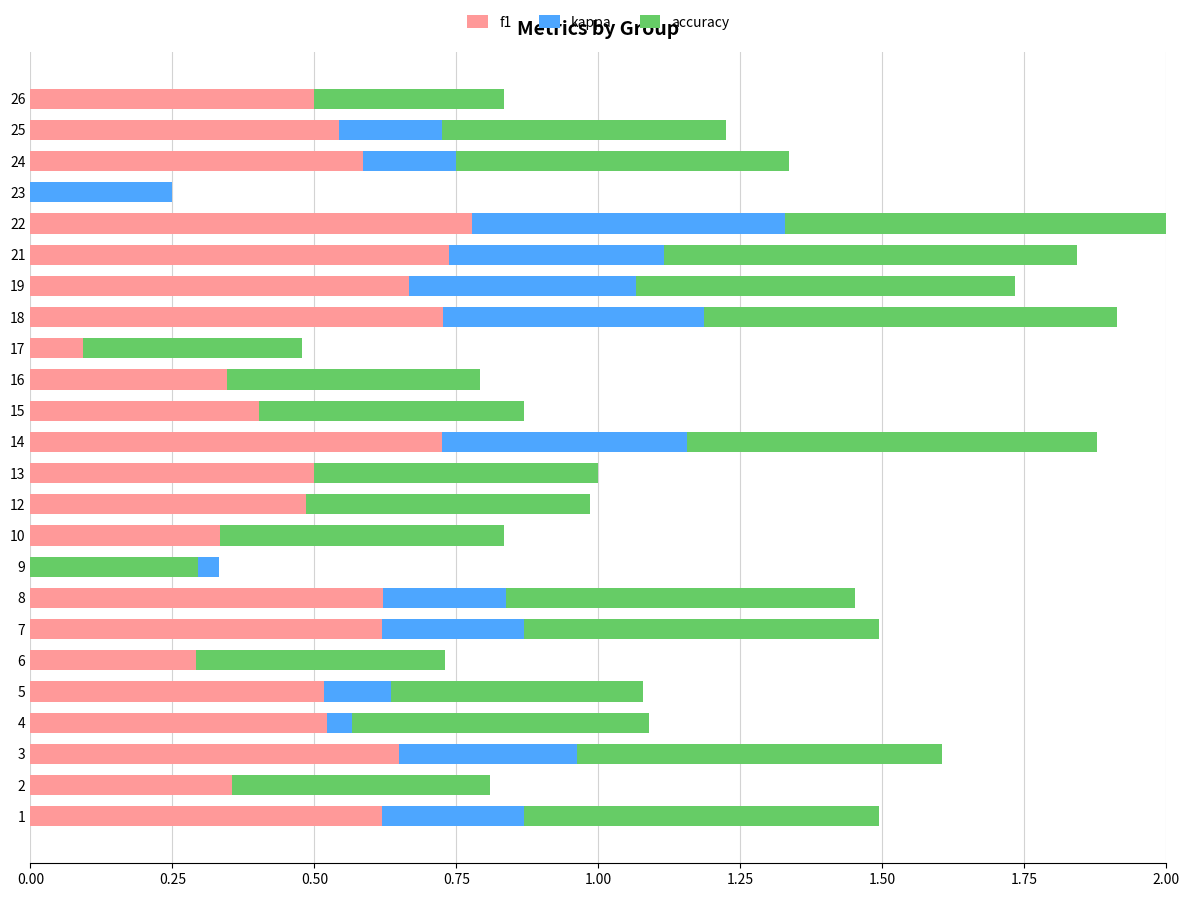

Between 17 and 7, which is larger?

7